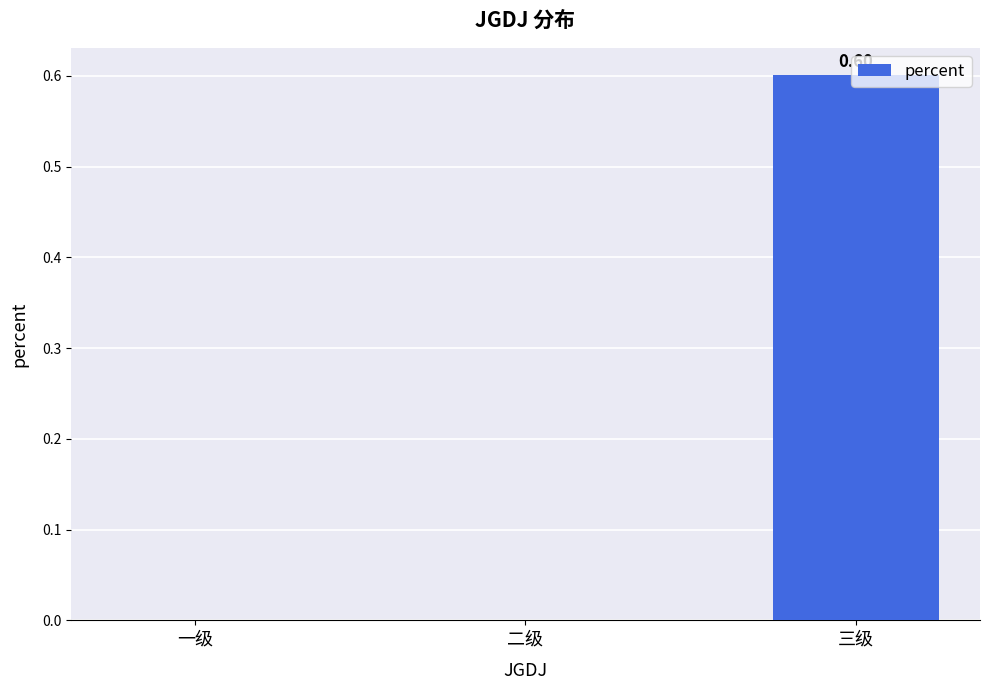

How many values are between 0 and 1?

3